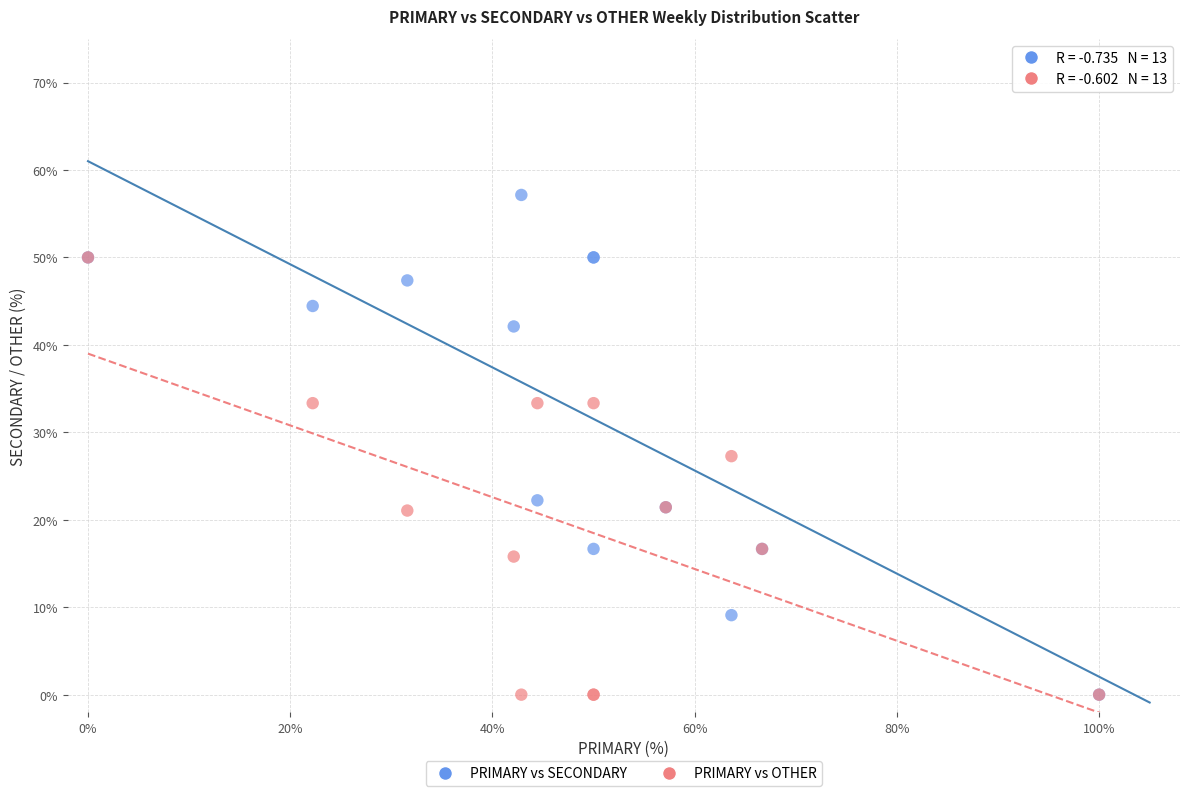

What are all the series names shown in the legend?

PRIMARY vs SECONDARY, PRIMARY vs OTHER